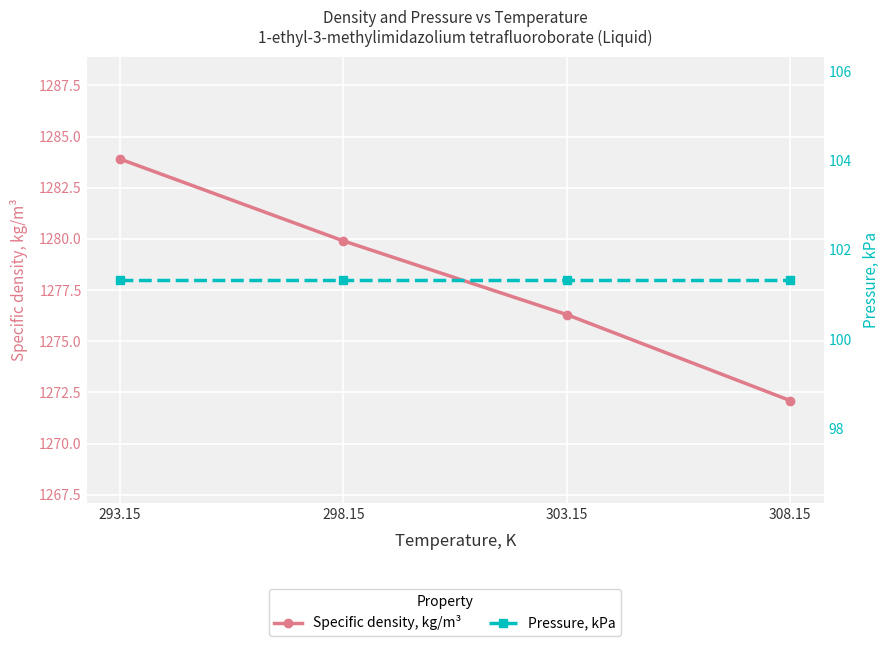

What is the total value across all series at 308.15?

1373.4